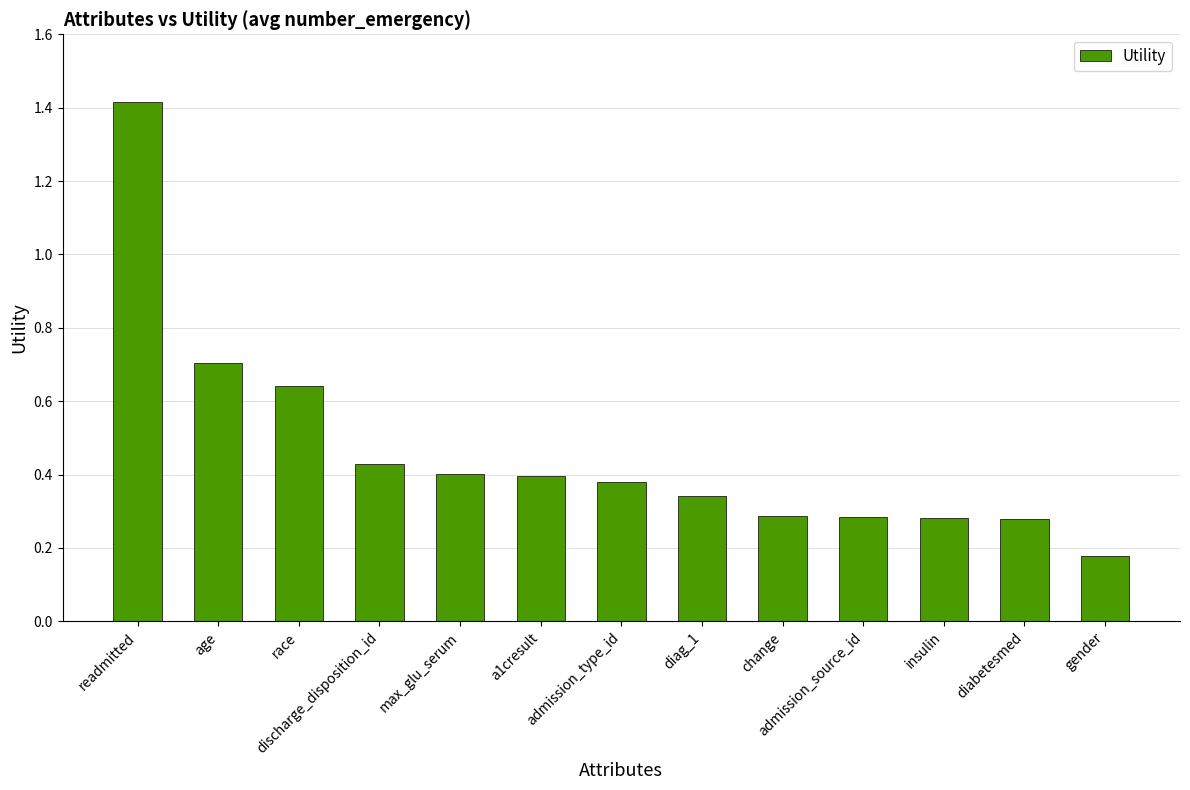

What is the change in value from a1cresult to gender?

-0.2